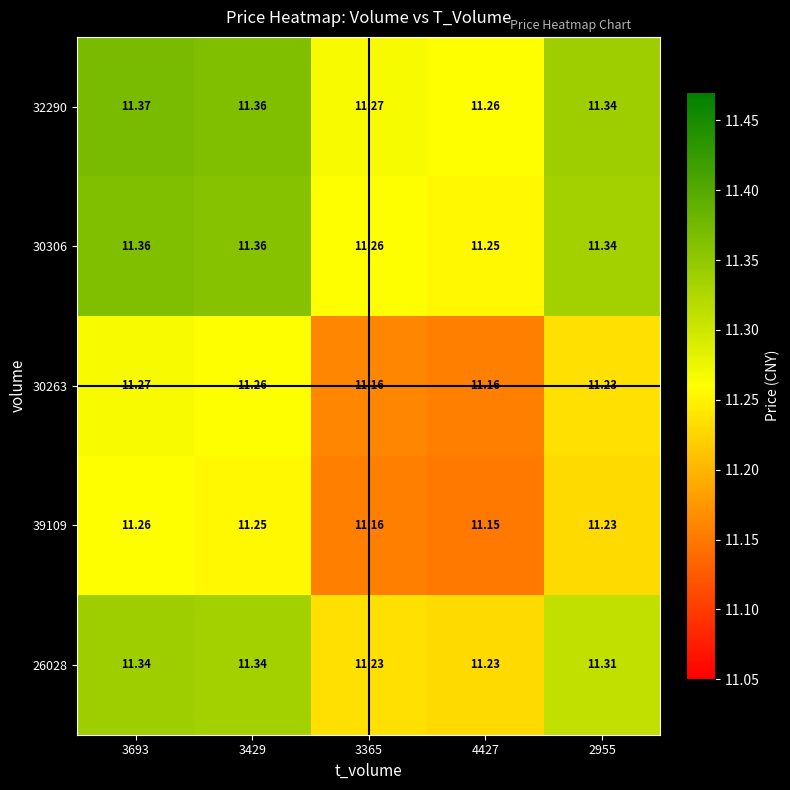

List the series in order of their peak value, lowest first.

39109, 30263, 26028, 30306, 32290